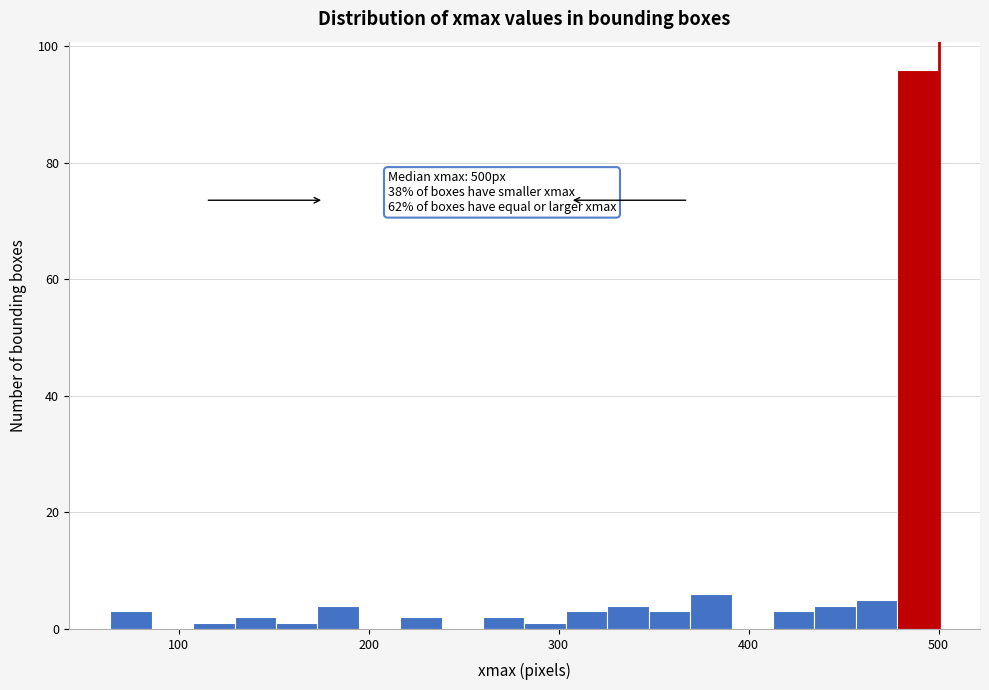

Around what value on the x-axis is the tallest bar? Give the approximate position of its centre, as read against the axis.

490